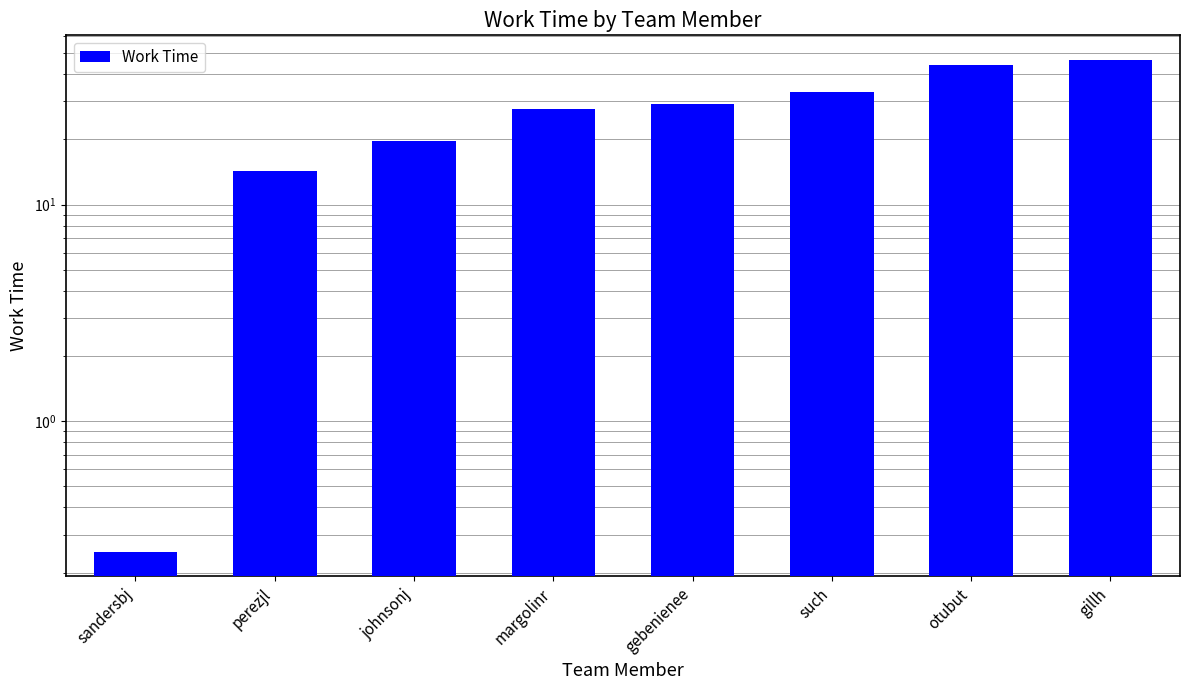

What is the change in value from johnsonj to gebenienee?

+9.4